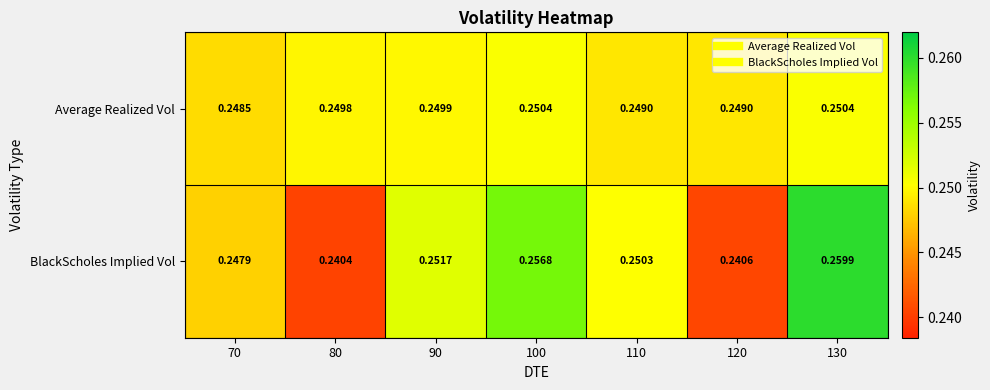

What is the total value across all series at 90?

0.5